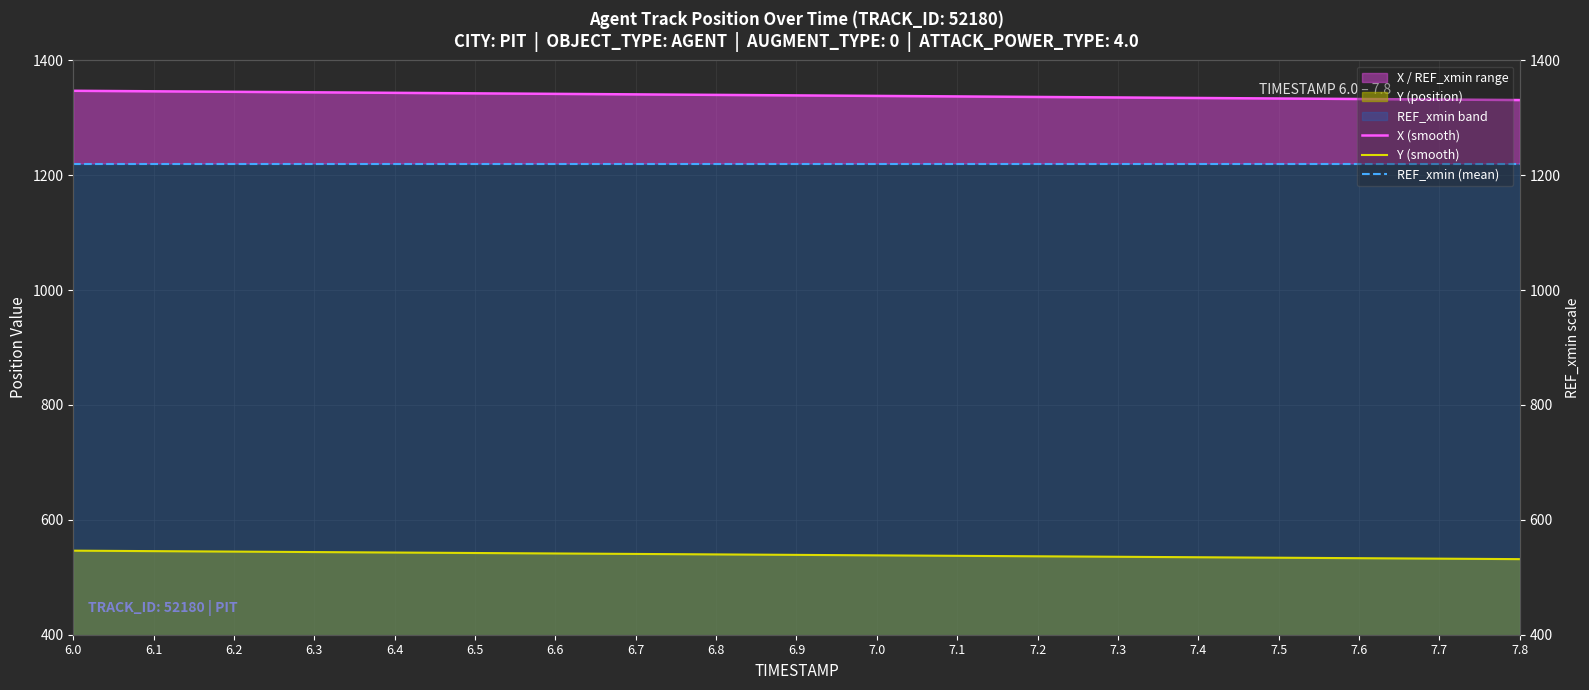

True or false: X (smooth) has more than 0 interior local peaks.

False